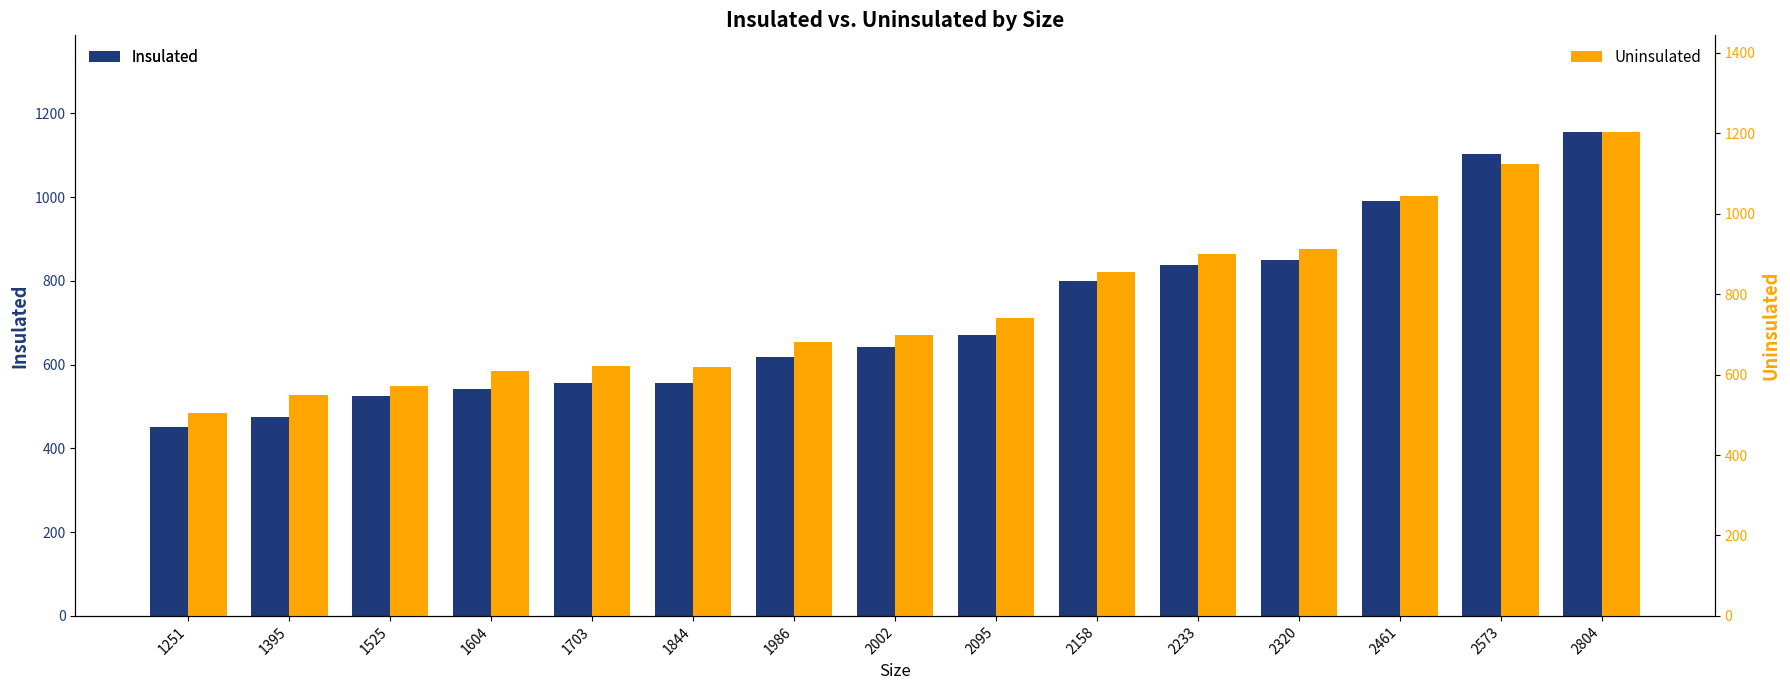

How many bars are there in each group?

2